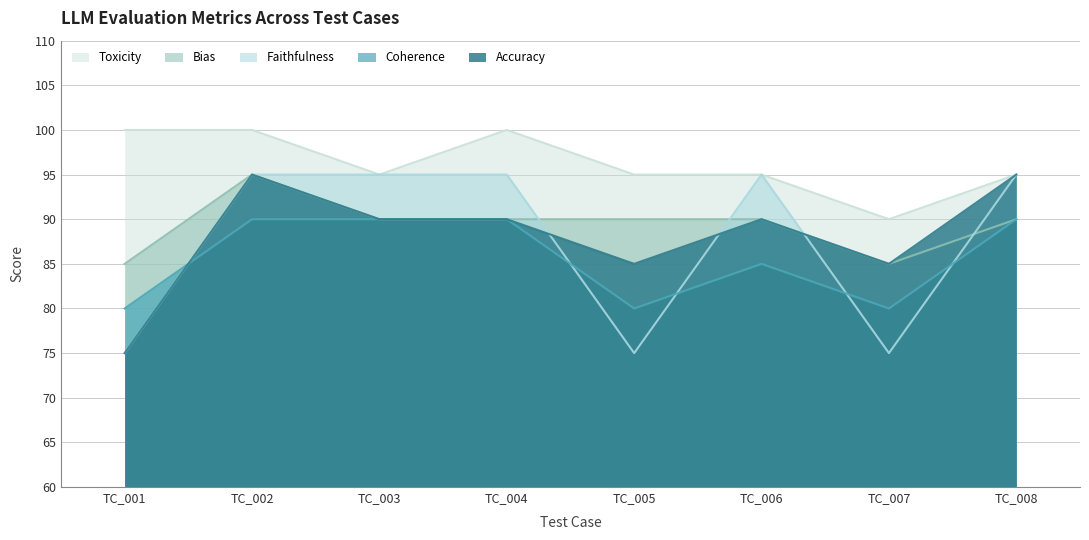

At which category is the sum across all series the highest?

TC_002